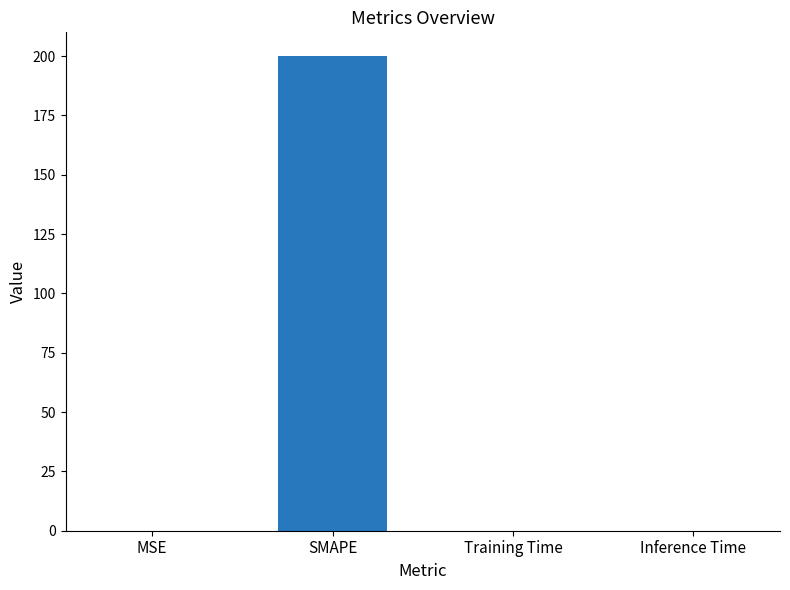

The chart shows a value of 200.0 at SMAPE. True or false?

True